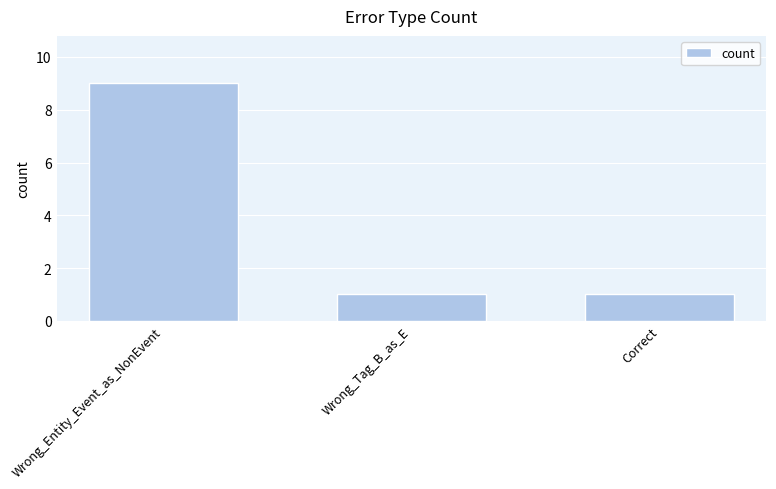

What is the change in value from Wrong_Entity_Event_as_NonEvent to Correct?

-8